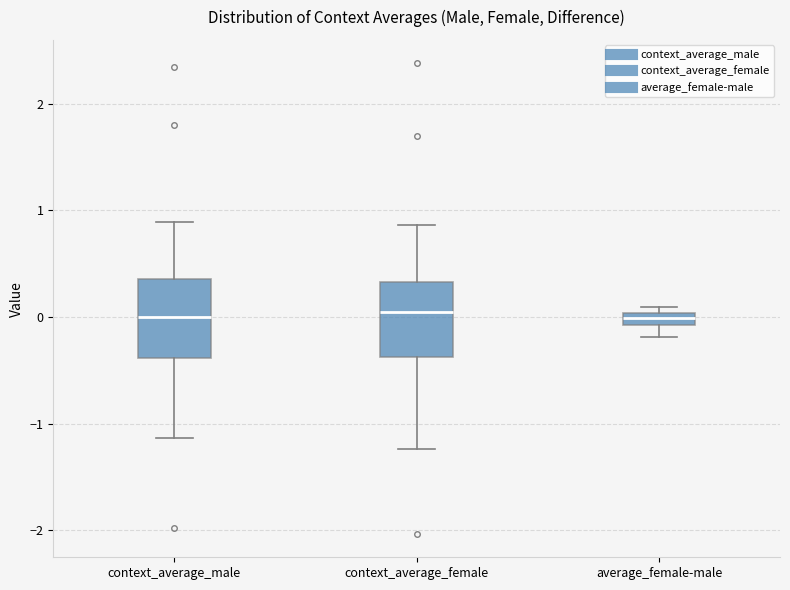

Where is the upper edge of the box for context_average_female on the y-axis? The values are not printed on the chart, so give them approximately, as read against the axis.

0.3